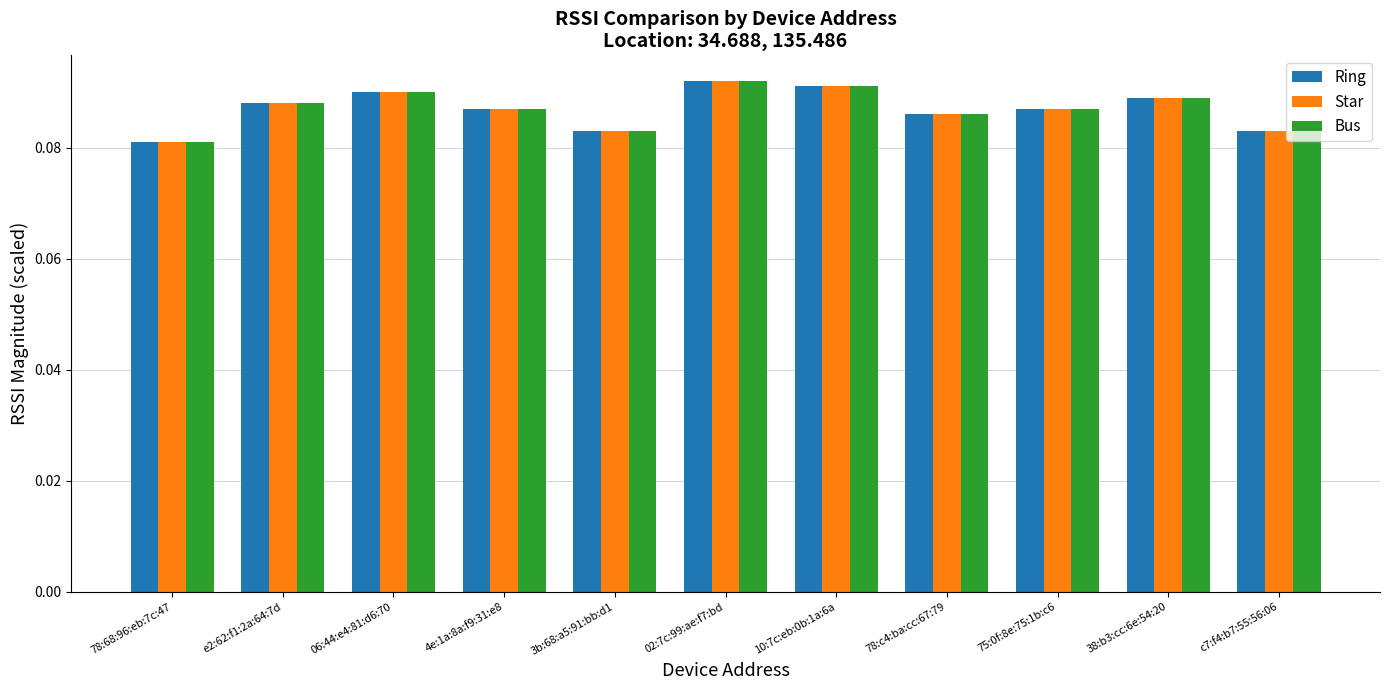

The Bus series shows 0.2 at 02:7c:99:ae:f7:bd. True or false?

False